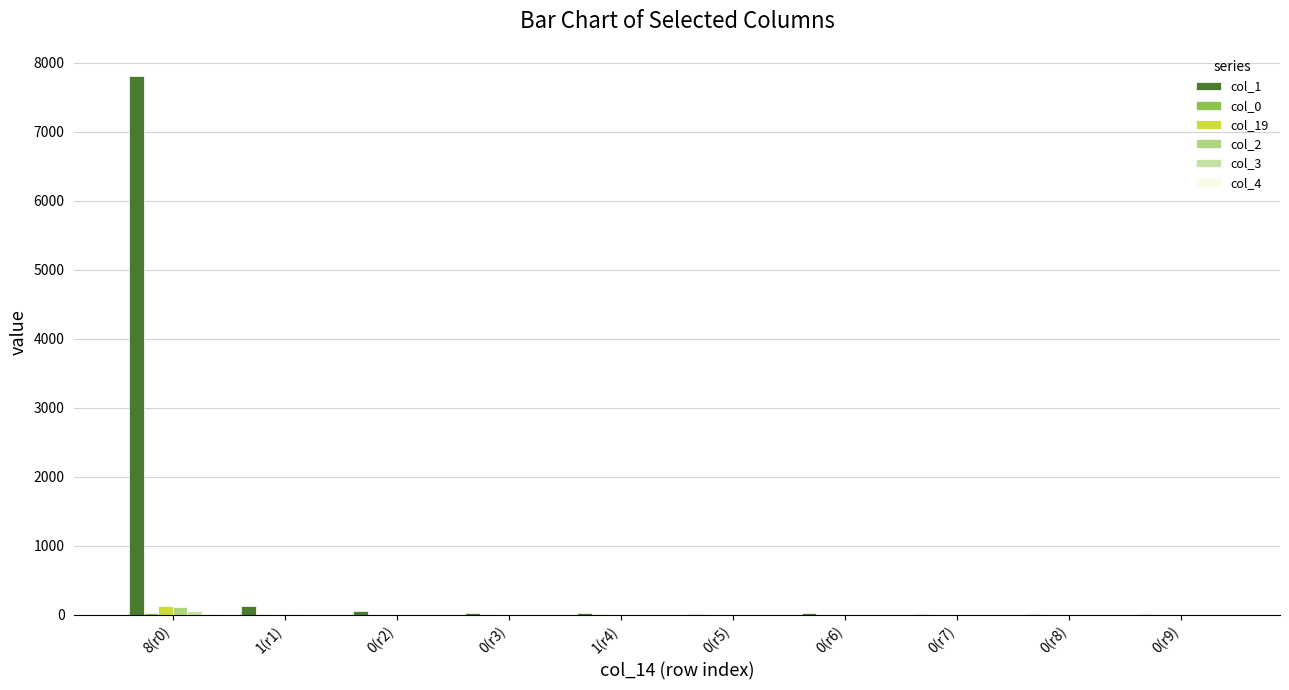

What is the maximum value shown in the chart?

7808